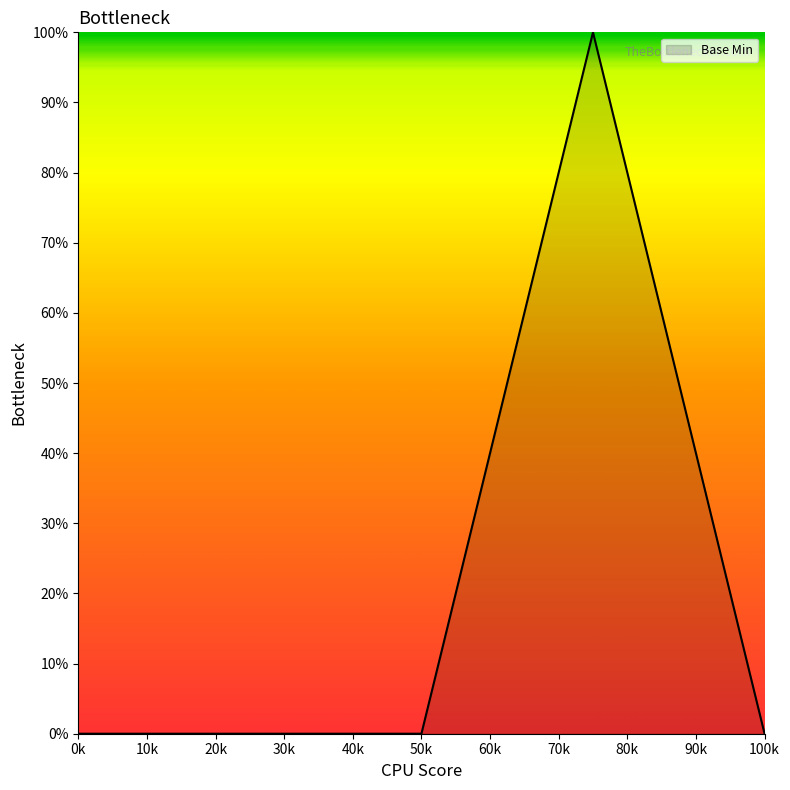

Reading right to left, list all the values displayed in this chart.

0	100	0	0	0